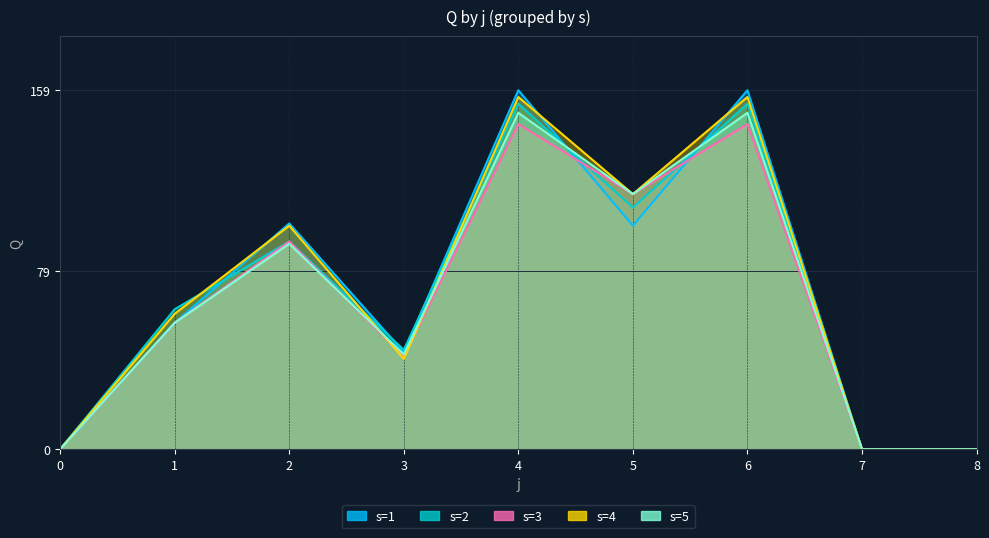

List the series in order of their peak value, highest first.

s=1, s=4, s=2, s=5, s=3